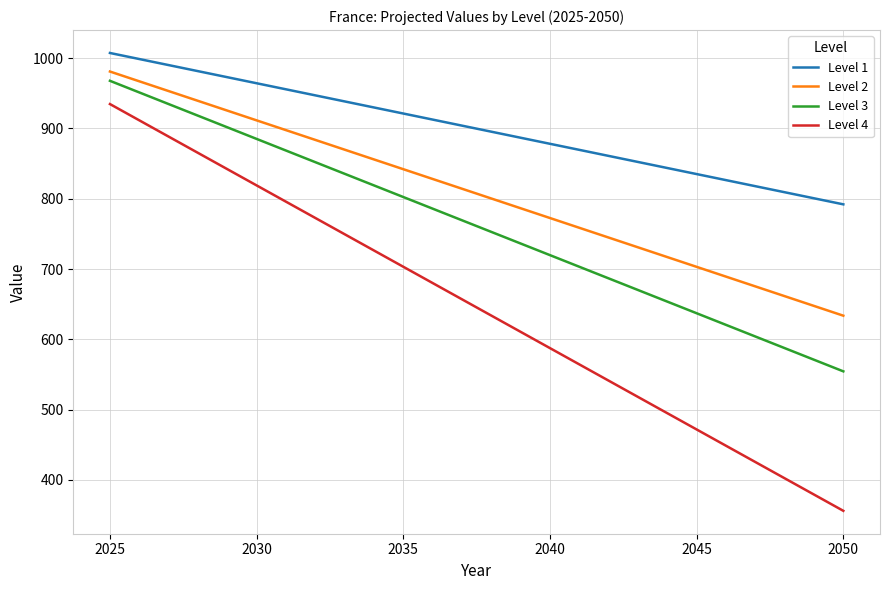

Which series changed the most between 2025 and 2035?

Level 4